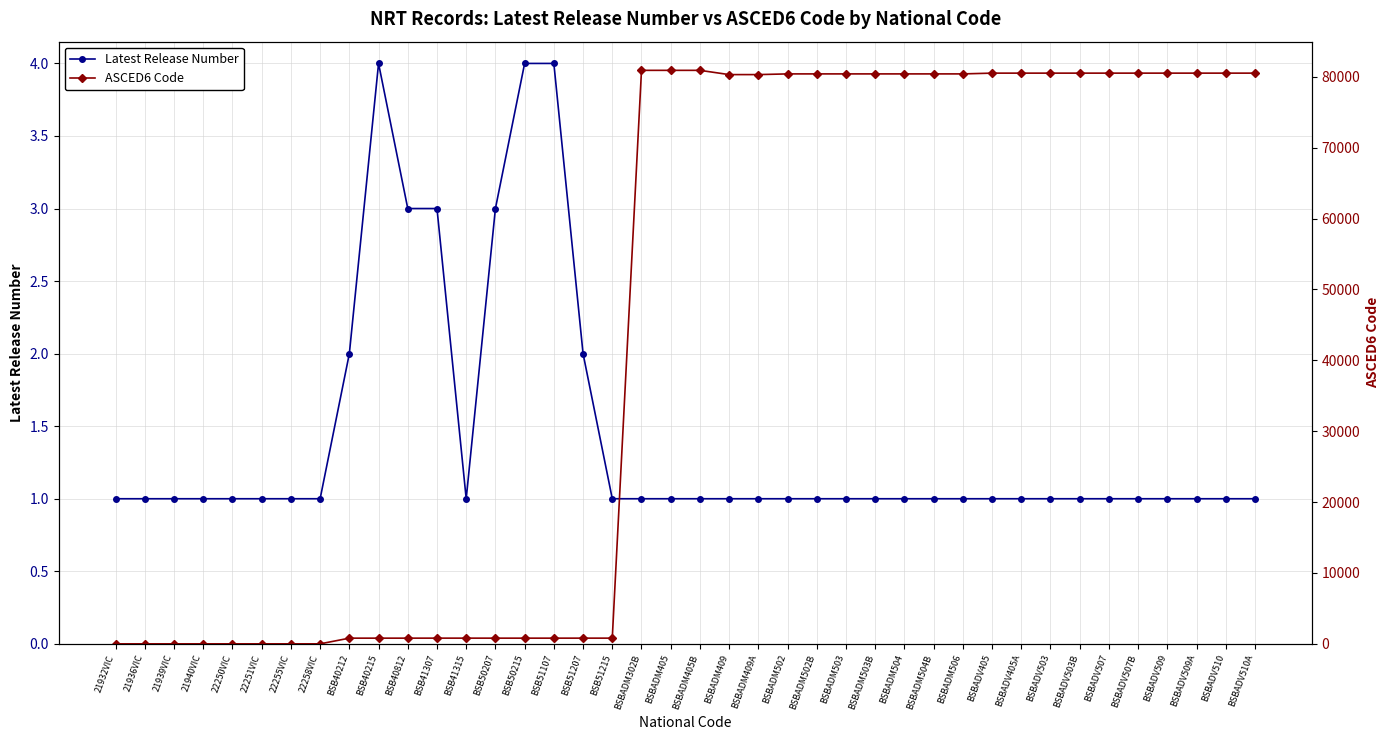

What is the difference between the maximum and minimum values in the Latest Release Number series?

3